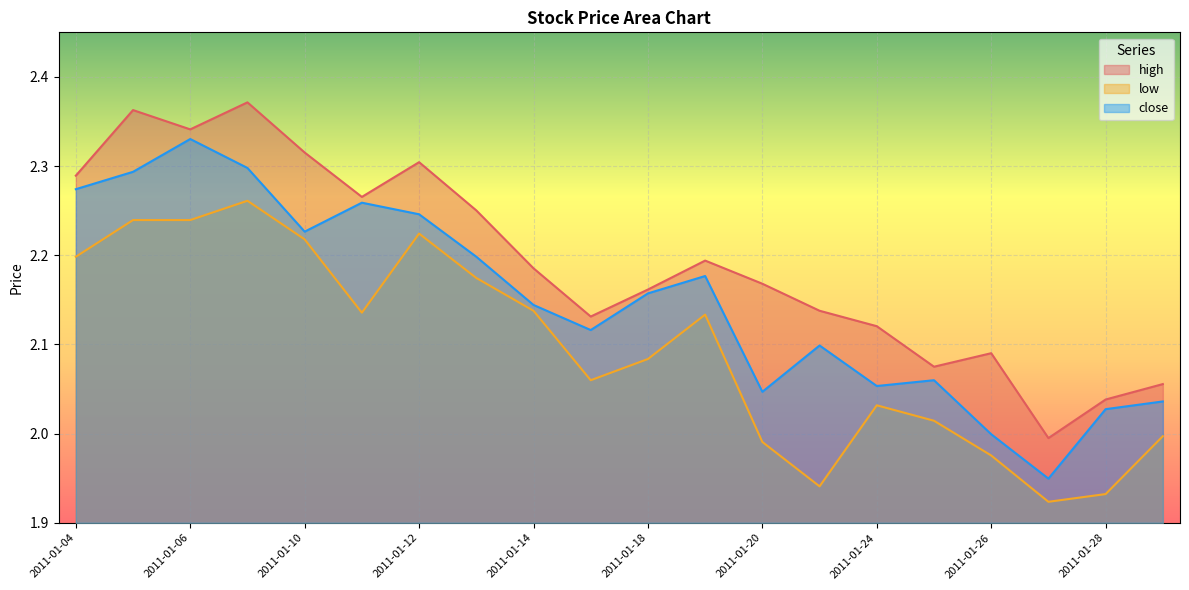

The close series shows 2.2 at 2011-01-12. True or false?

True